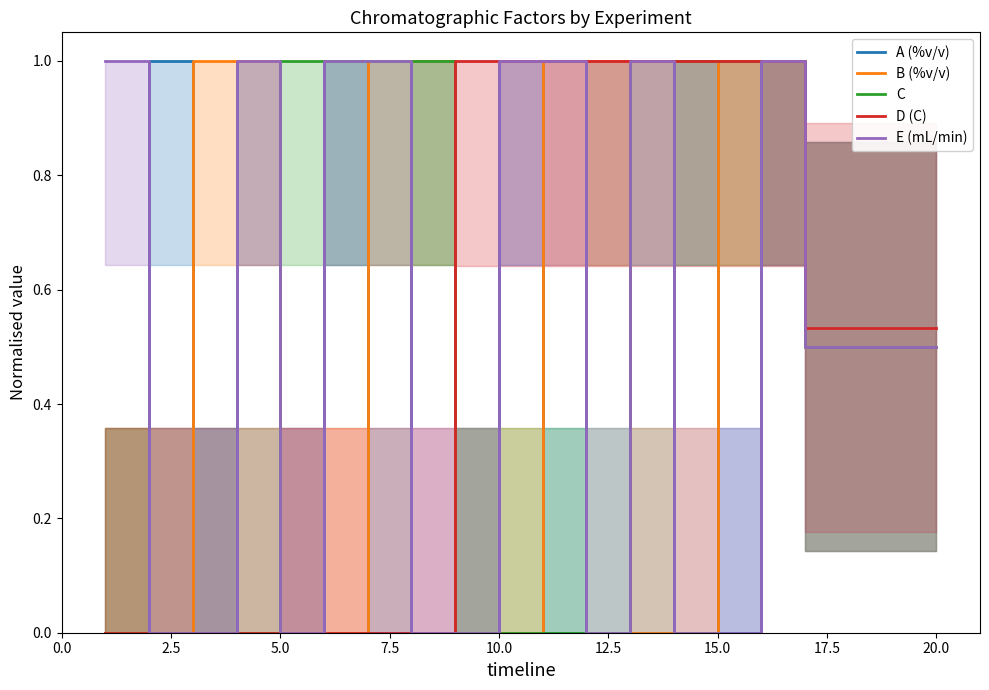

True or false: E (mL/min) and B (%v/v) intersect in this chart.

True